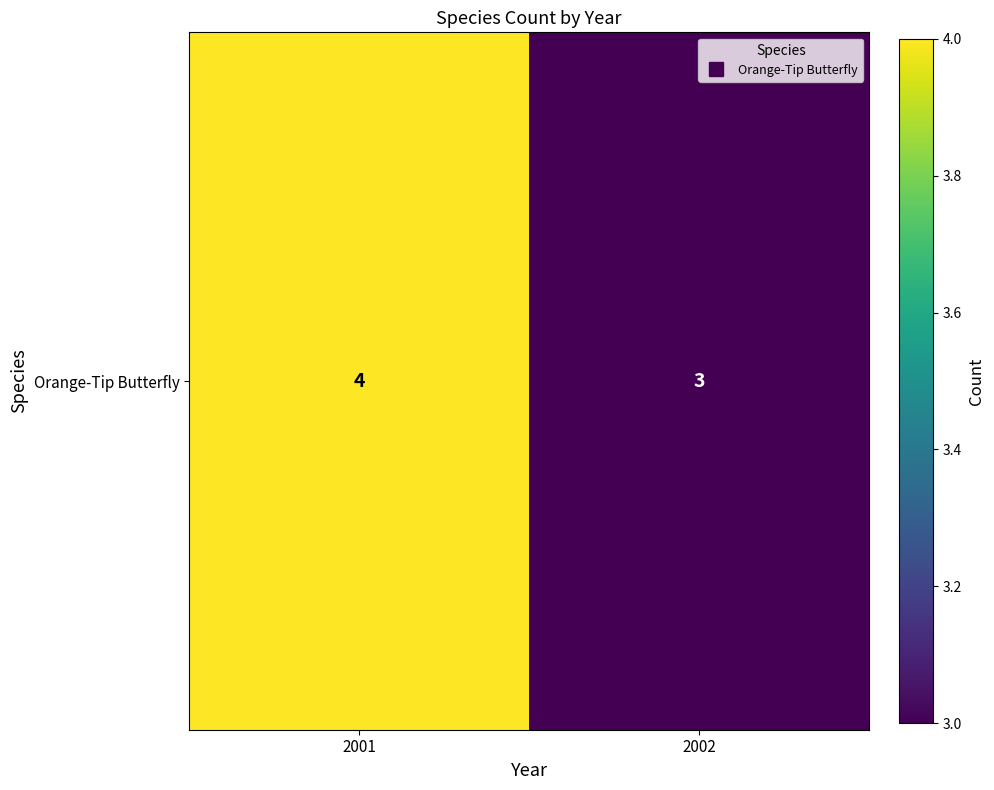

What value does the data have at 2002?

3